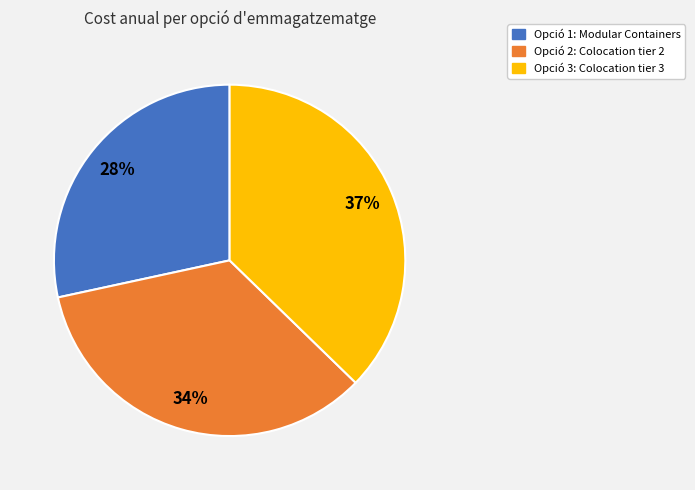

What is the ratio of the value at Opció 1: Modular Containers to the value at Opció 2: Colocation tier 2?

0.8